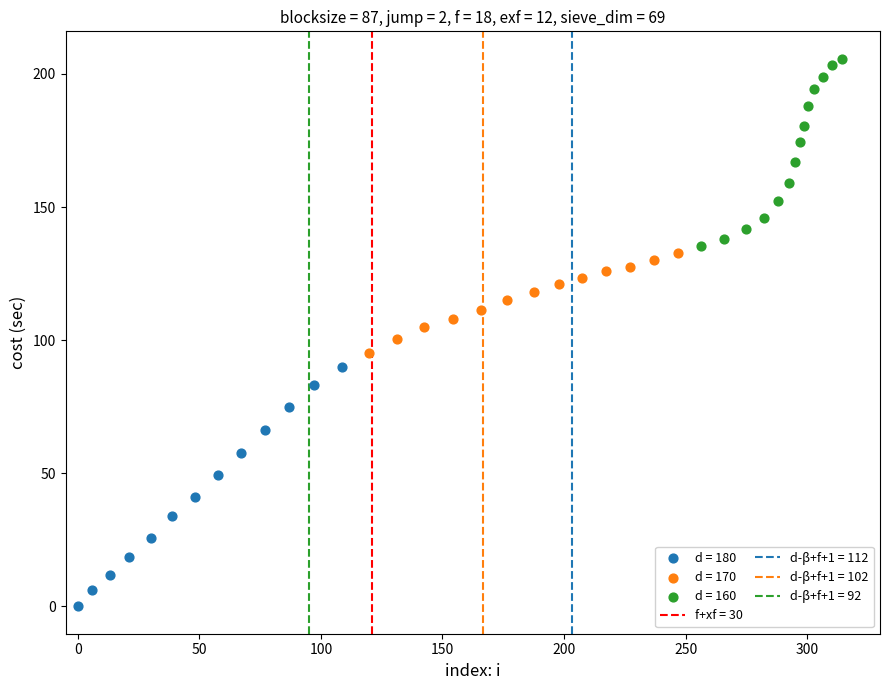

Which series has the widest spread of Y values?

d = 180